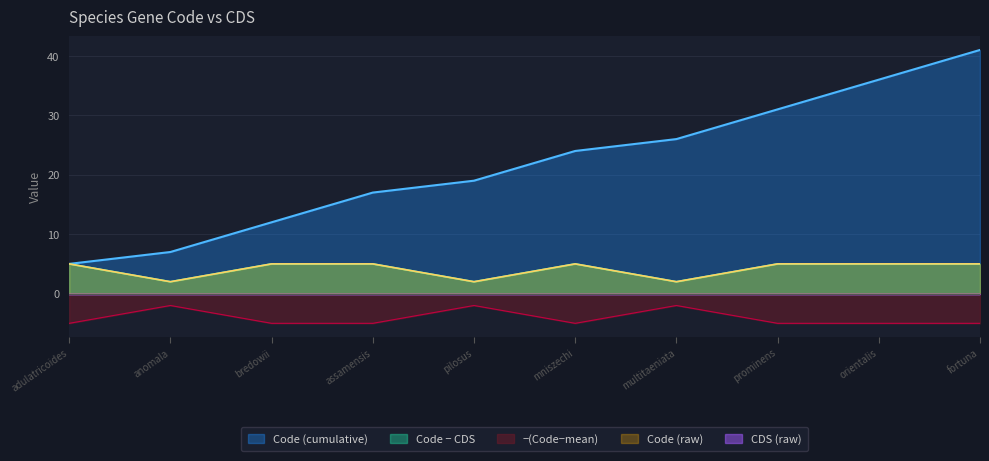

Read the value at anomala.

2